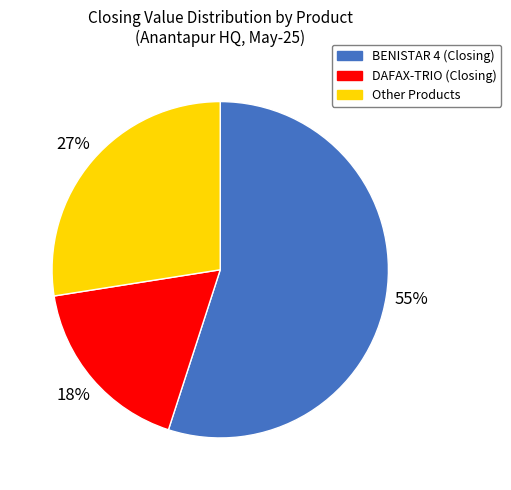

Is the sum of DAFAX-TRIO (Closing) and BENISTAR 4 (Closing) greater than half?

Yes